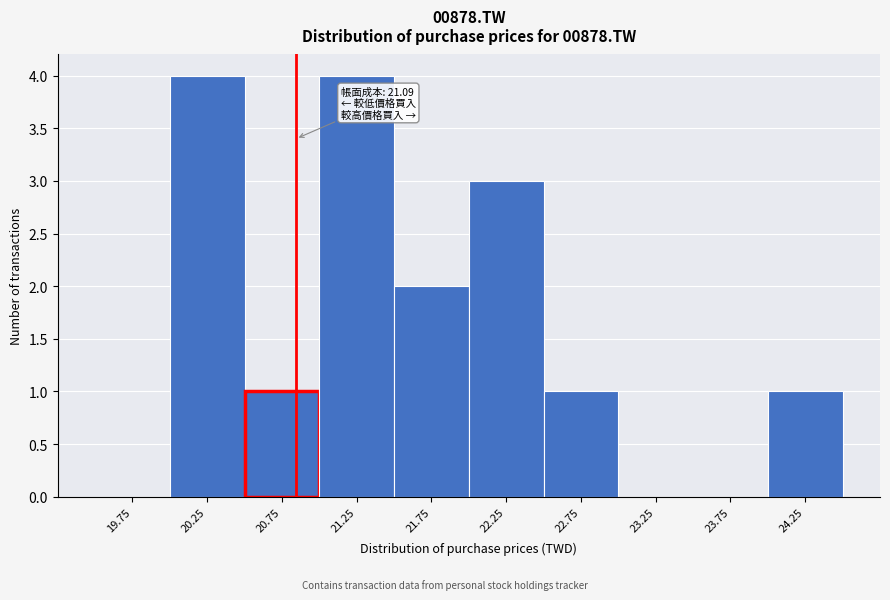

Reading right to left, list all the values displayed in this chart.

24.25=1	23.75=0	23.25=0	22.75=1	22.25=3	21.75=2	21.25=4	20.75=1	20.25=4	19.75=0